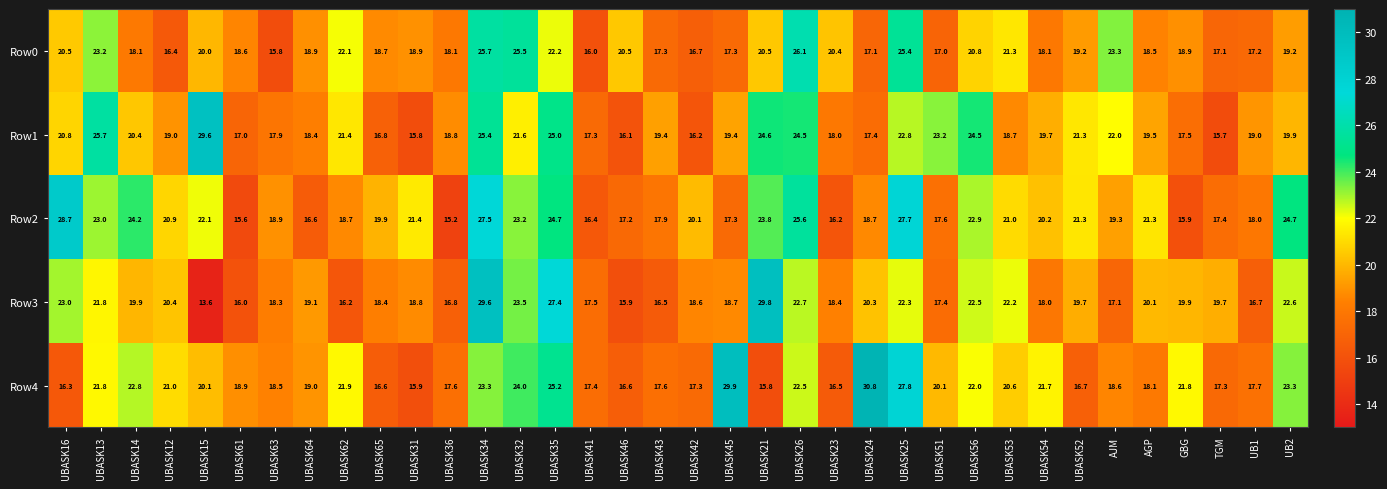

Rank the series at UBASK41 from lowest to highest value.

Row0, Row2, Row1, Row4, Row3